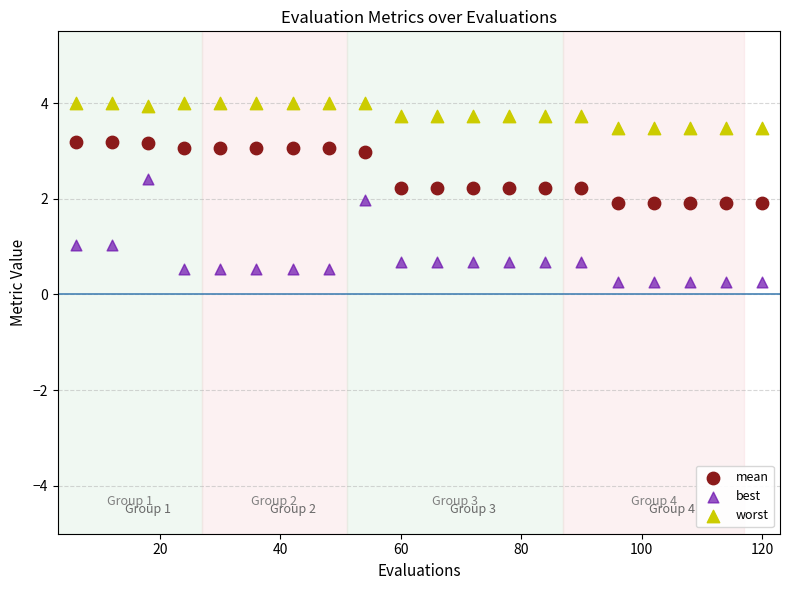

Which series contains the highest Y value?

worst